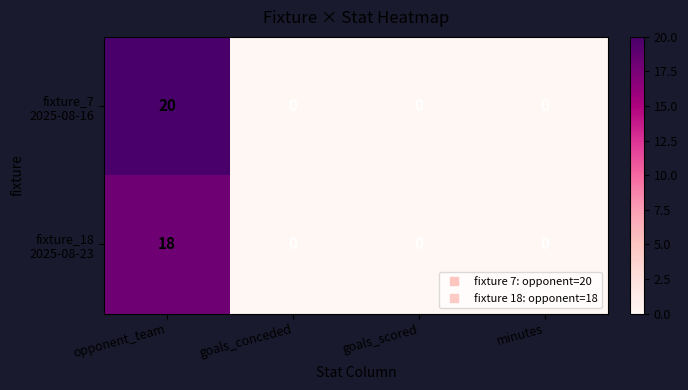

At which category is the sum across all series the highest?

opponent_team